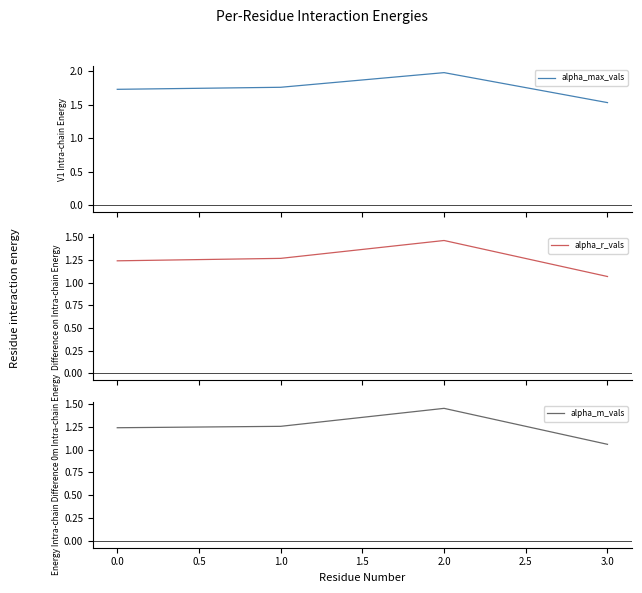

How many alpha_r_vals values are between 1 and 2?

4